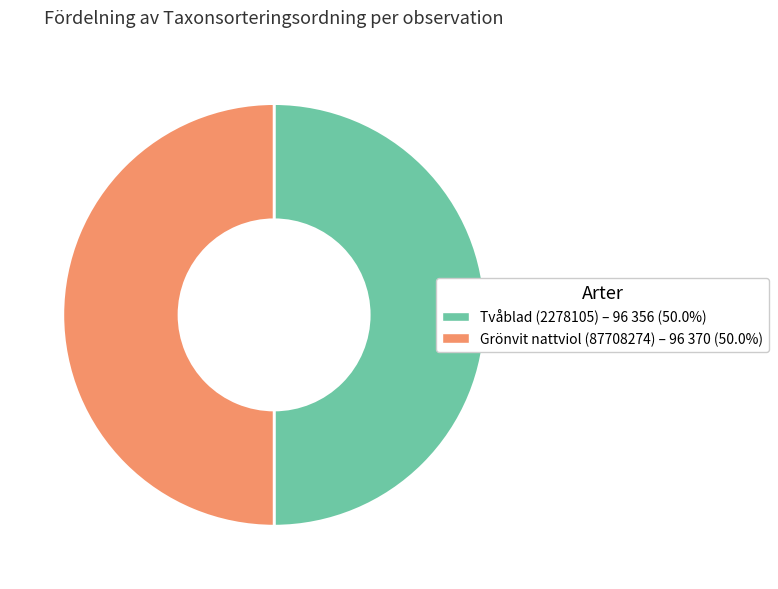

Is it true that Tvåblad (2278105) is 37% of the pie?

False